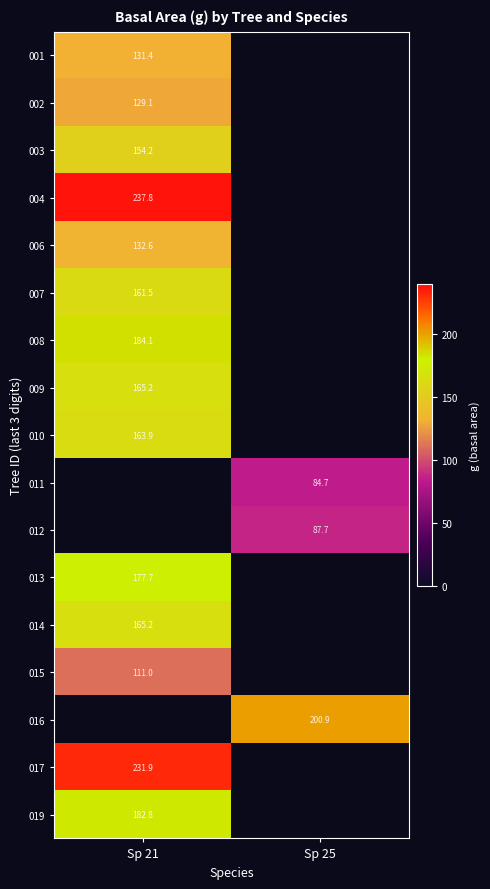

Which has a higher value, Sp 21 or Sp 25?

Sp 25